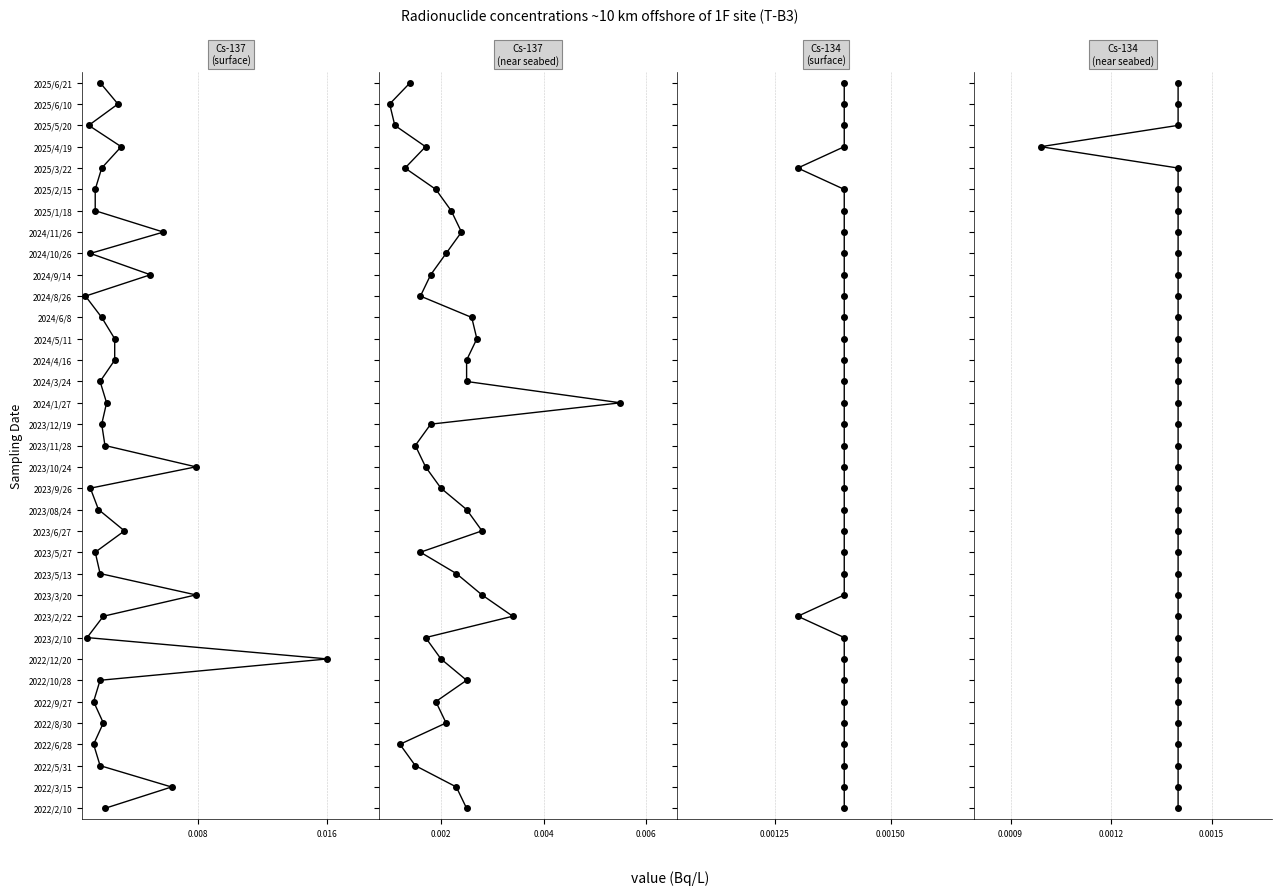

Rank the series by their maximum value, from lowest to highest.

Cs-137 (surface), Cs-137 (near seabed), Cs-134 (surface), Cs-134 (near seabed)